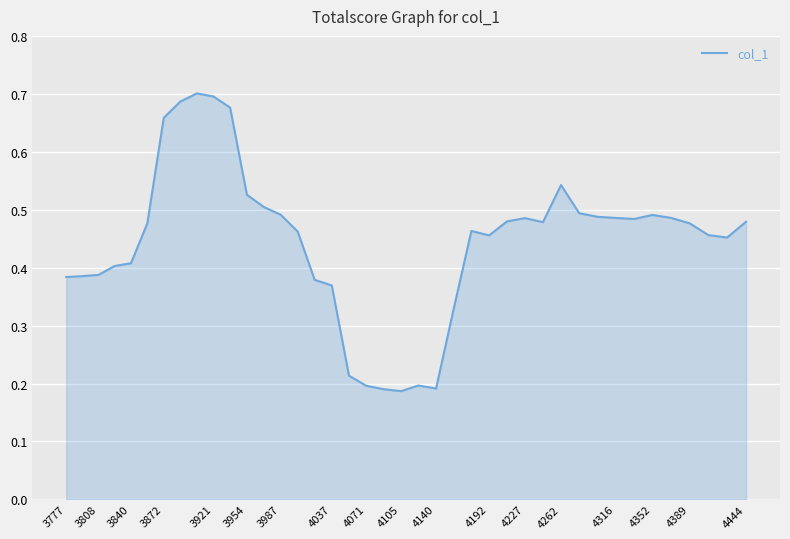

How many lines are shown in the chart?

1